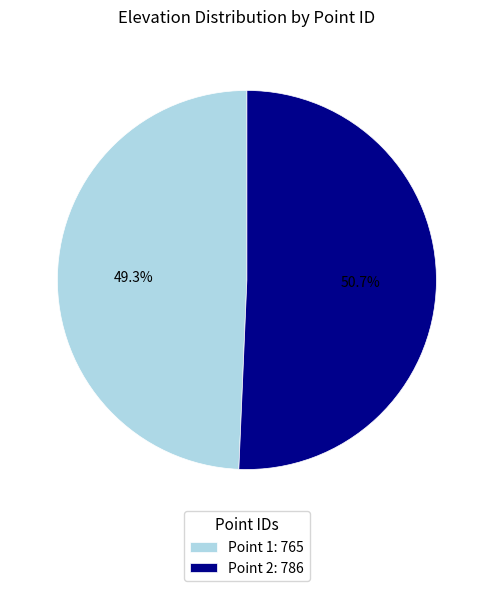

Does Point 1: 765 account for over 50% of the chart?

No